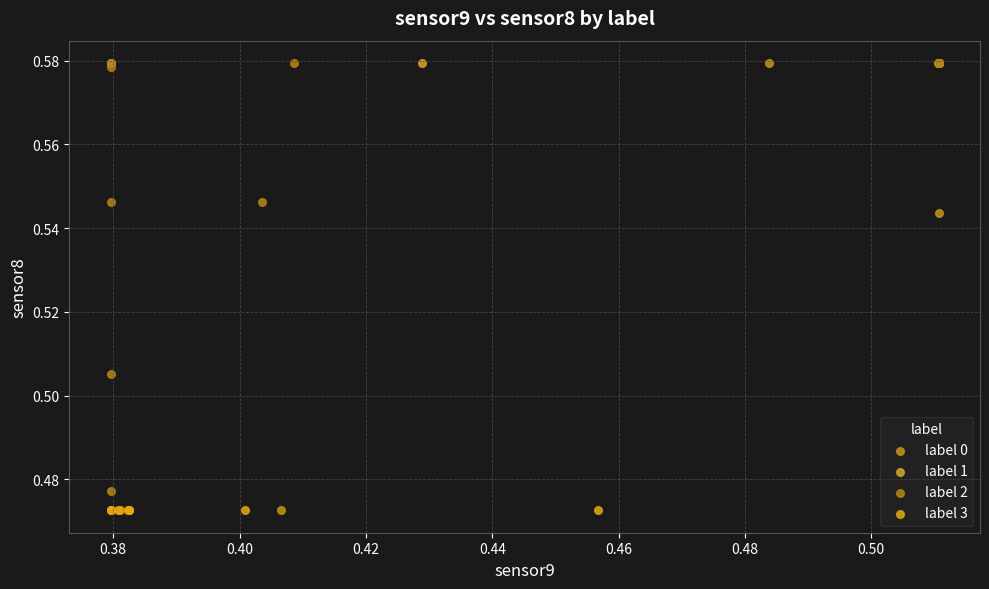

What are all the series names shown in the legend?

label 0, label 1, label 2, label 3